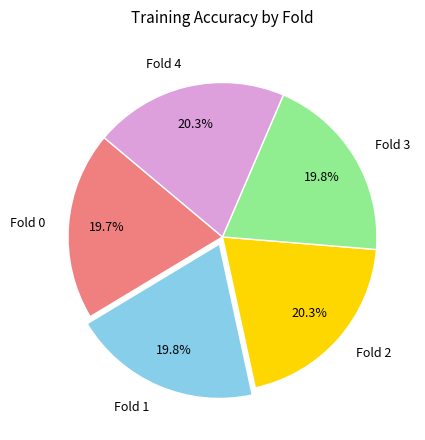

To the nearest percent, what percentage of the pie is Fold 0?

20%